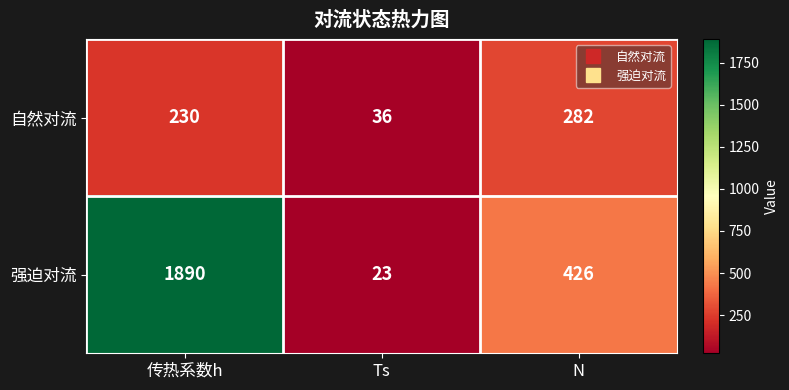

Which series has the widest spread of values?

强迫对流